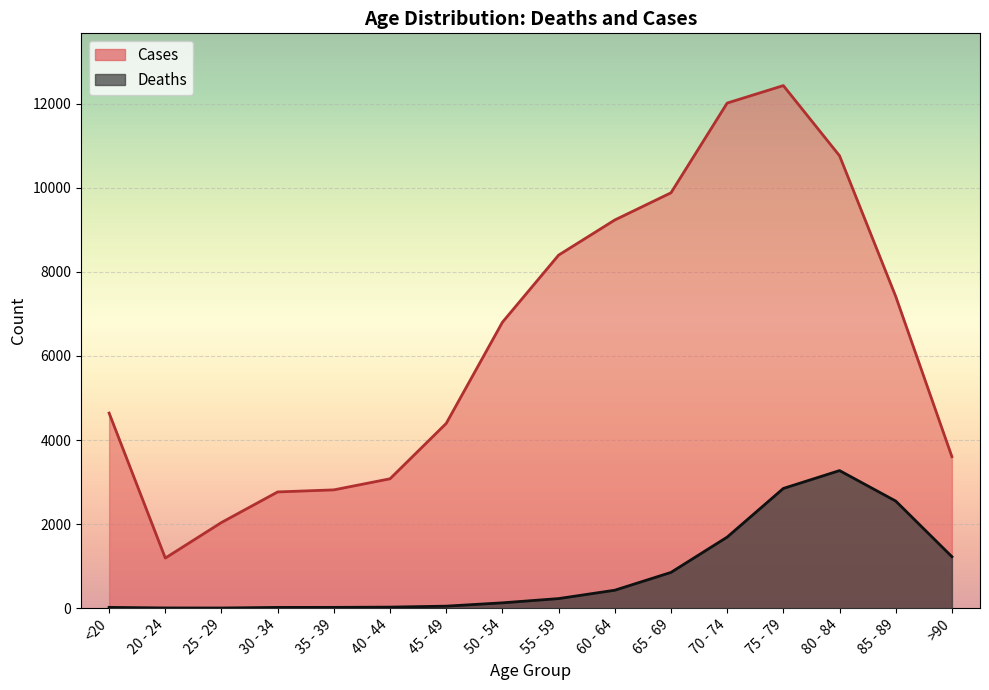

What is the label of the 4th point from the right?

75 - 79